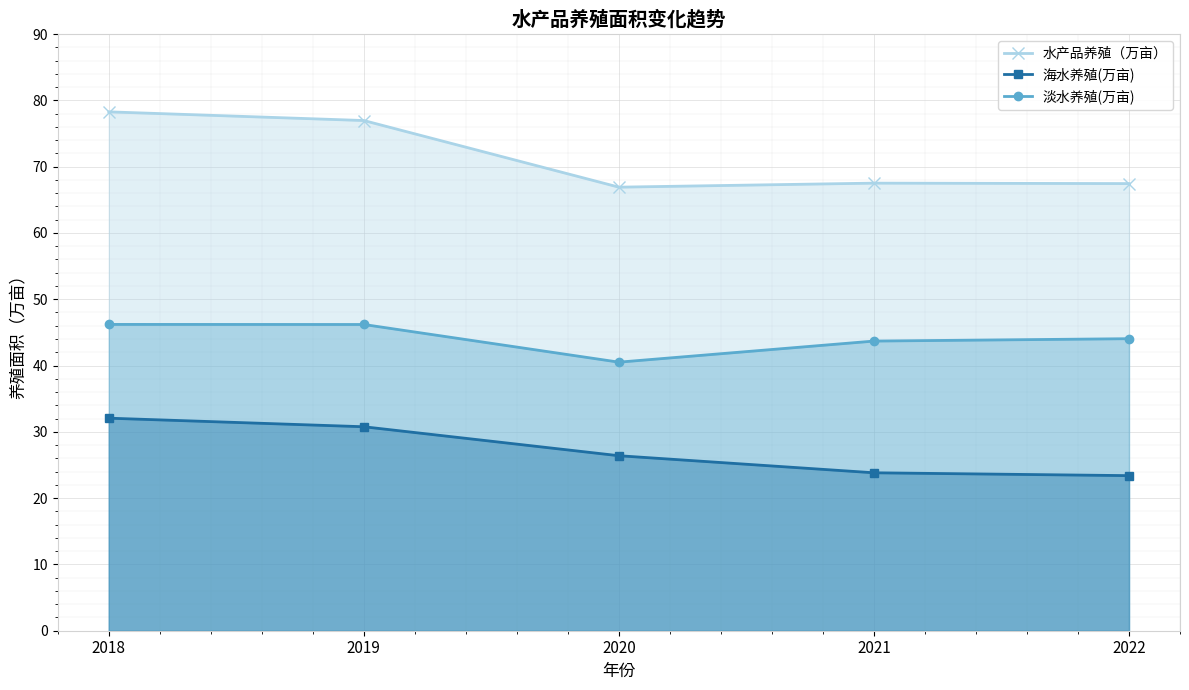

The 水产品养殖（万亩） series shows 34.4 at 2020. True or false?

False